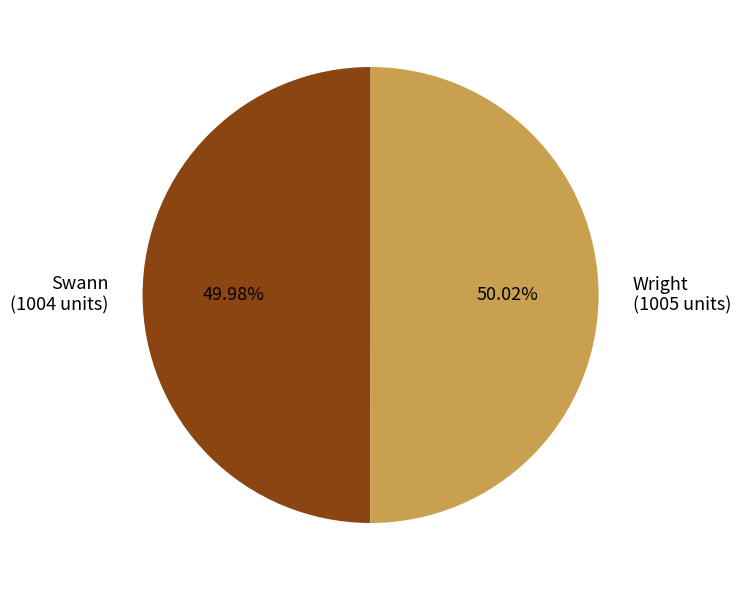

What percentage is NOT represented by Wright?

50.0%